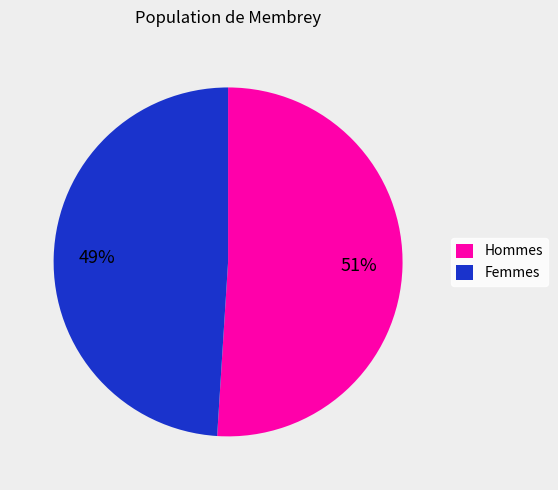

Does any single category account for the majority?

Yes